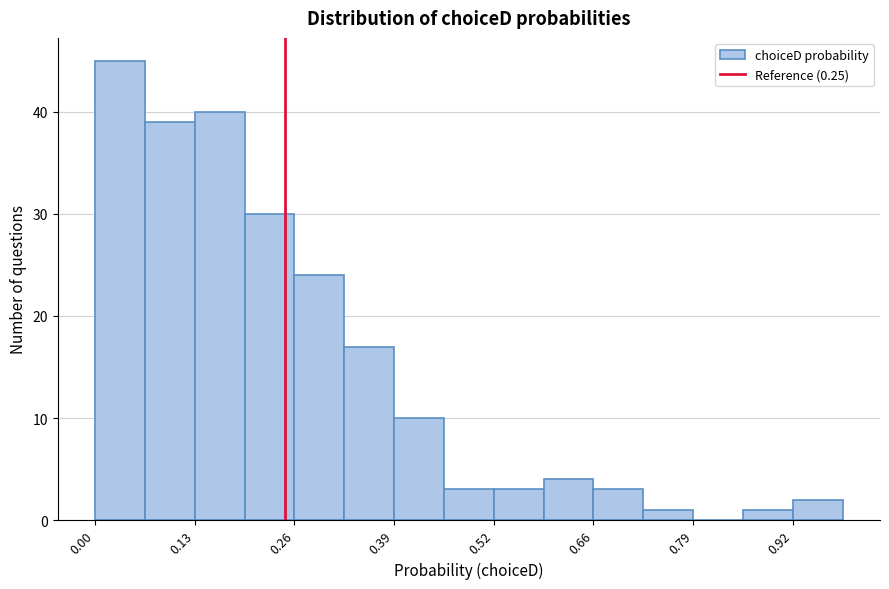

Read against the x-axis, roughly where is the centre of the tallest bar?

0.04